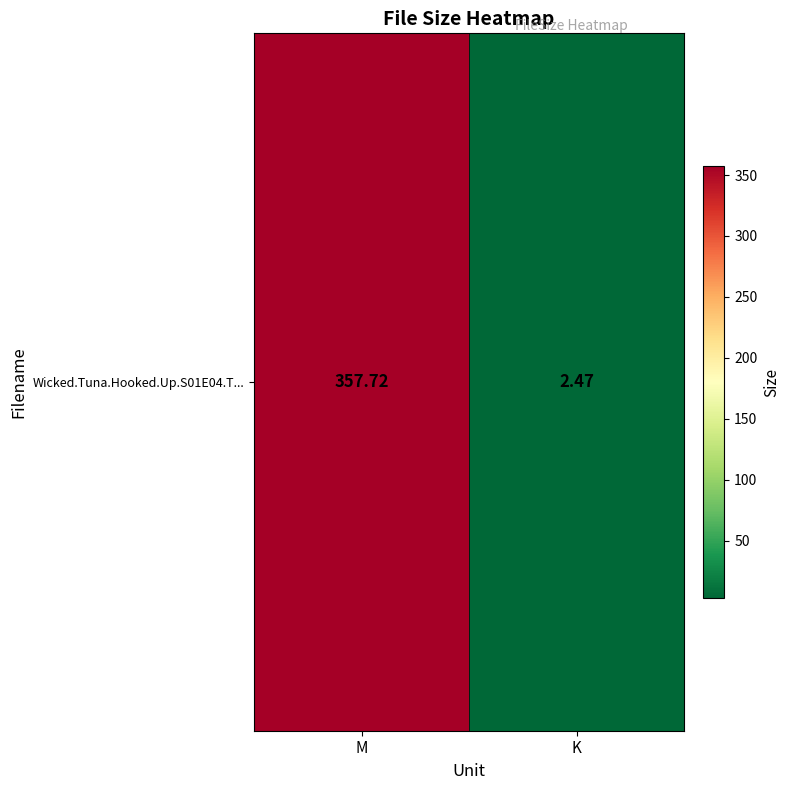

What is the sum of all values?

360.2